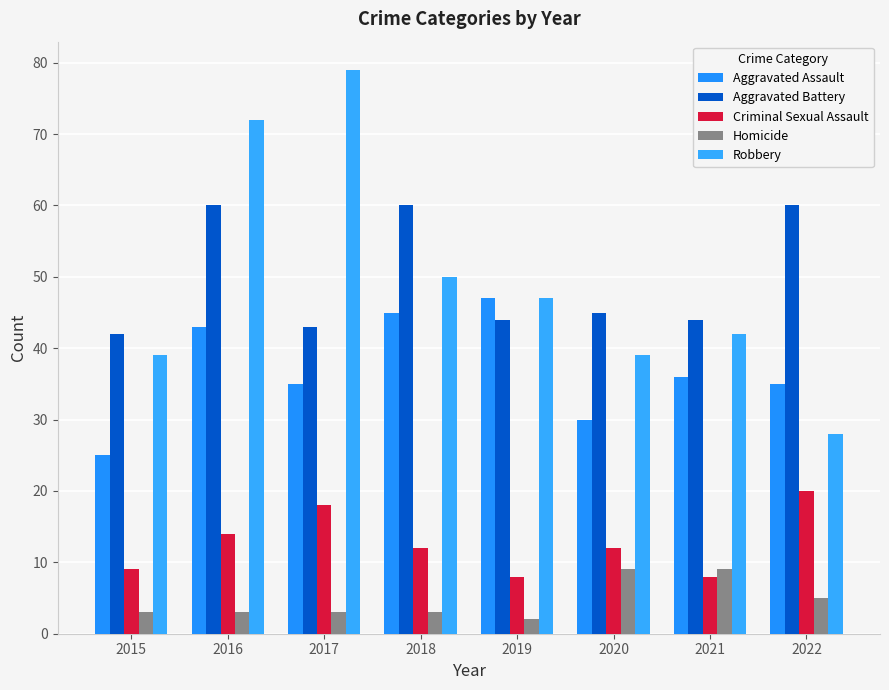

Are the bars horizontal?

No